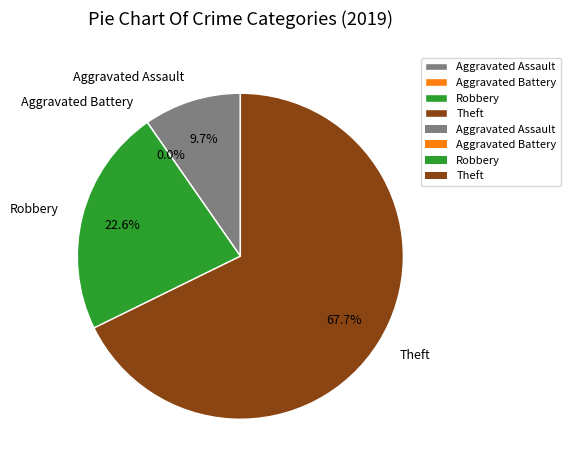

What percentage do Theft and Aggravated Assault together represent?

77.4%